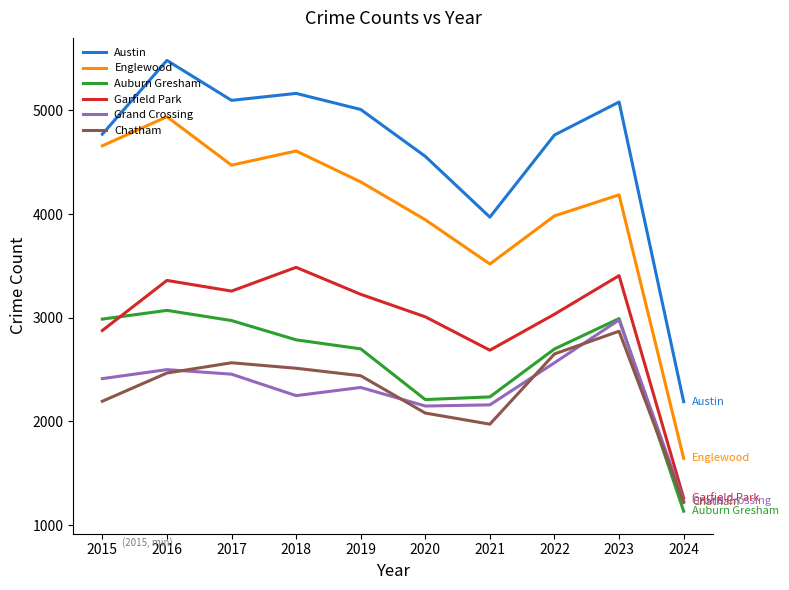

What is the highest value of the Grand Crossing series?

2979